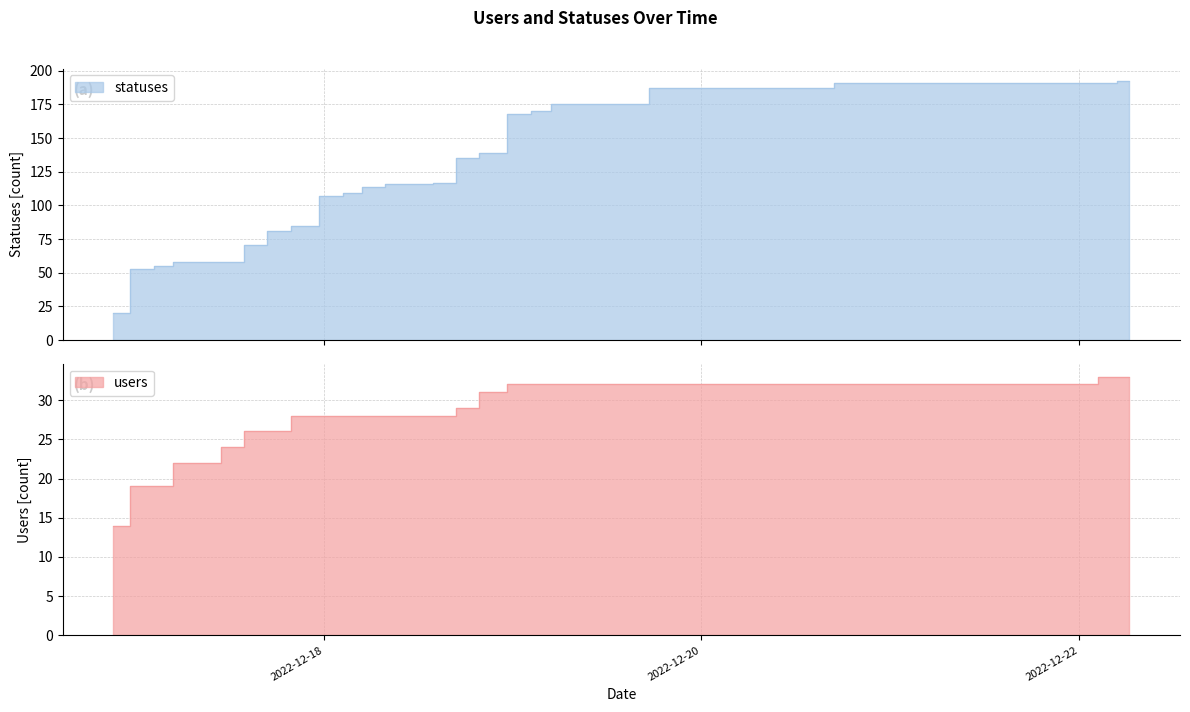

What are all the series names shown in the legend?

statuses, users